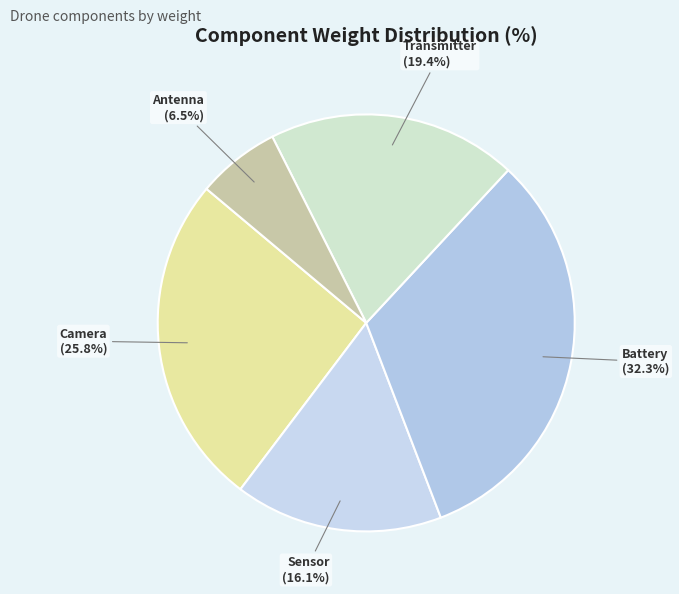

Count the number of slices in the pie.

5